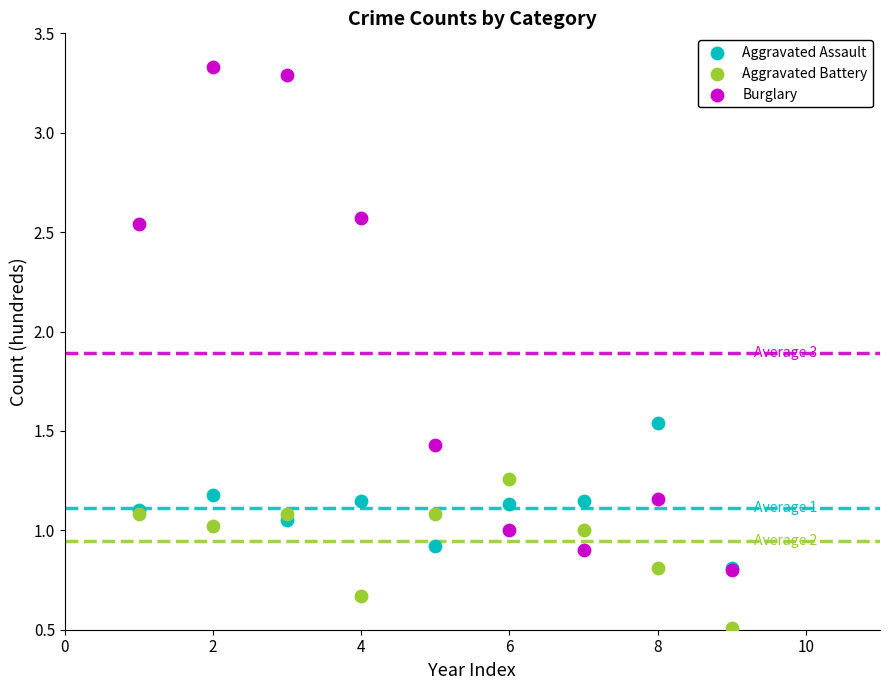

In the Aggravated Battery series, what Y value is closest to 0?

0.5